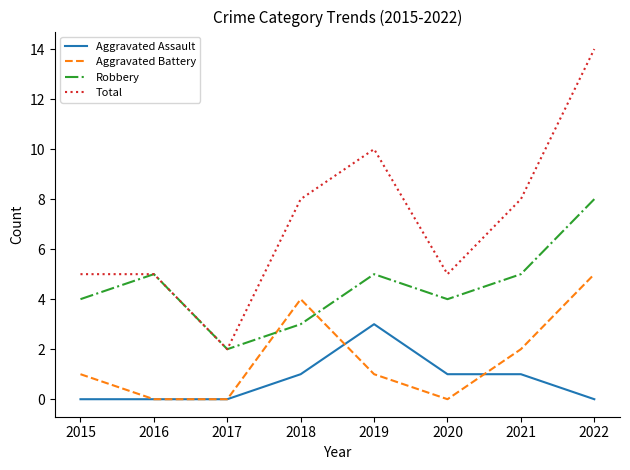

The Aggravated Battery series shows 1 at 2021. True or false?

False